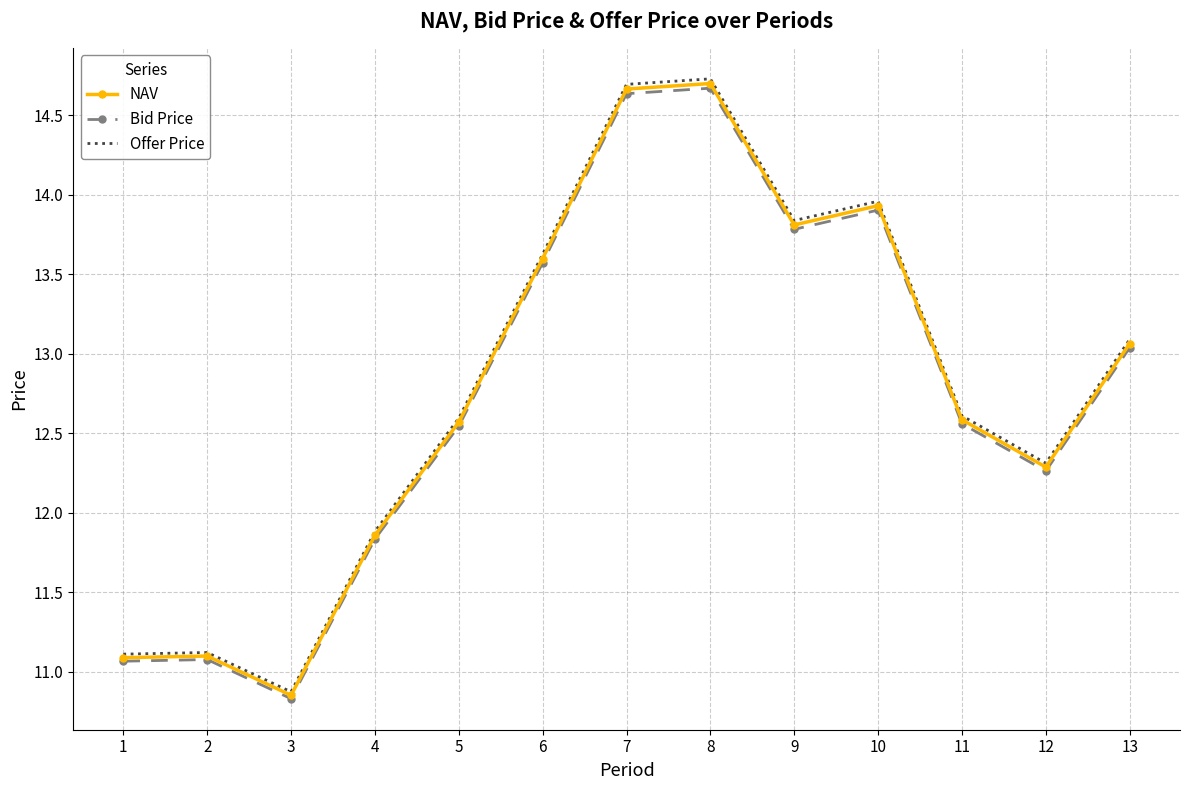

At how many categories does at least one series exceed 14?

2